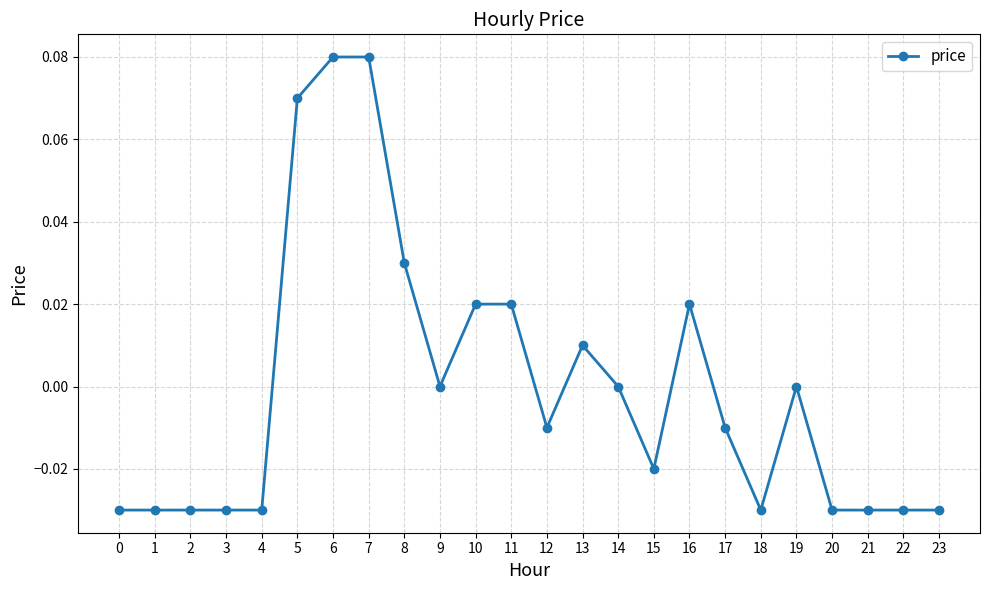

True or false: the data shows -0.0 at 1.

True